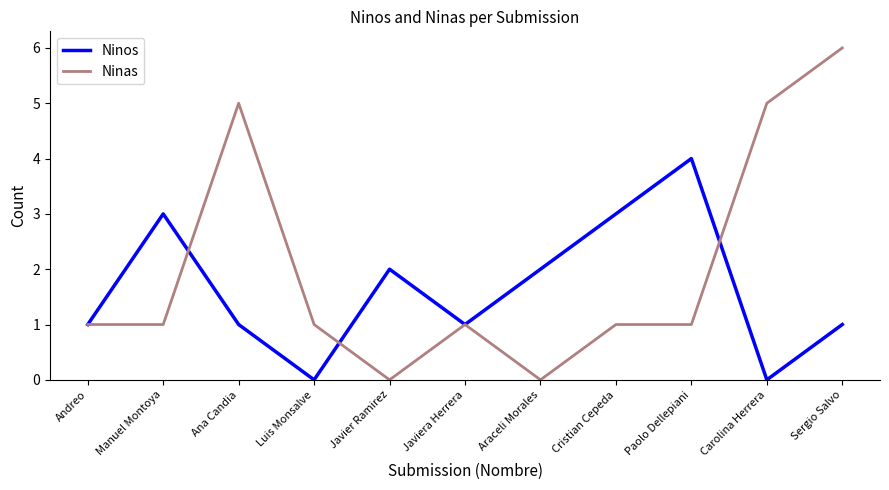

What is the sum of all Ninas values?

22